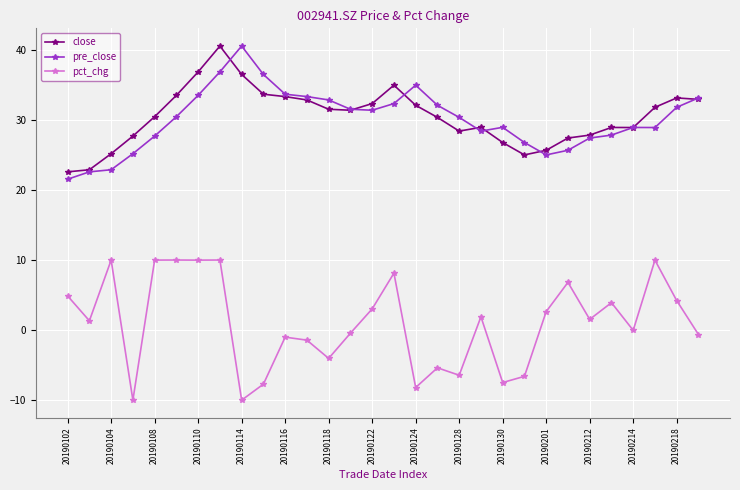

What is the value of the pct_chg point at the 12th from the left?

-1.4